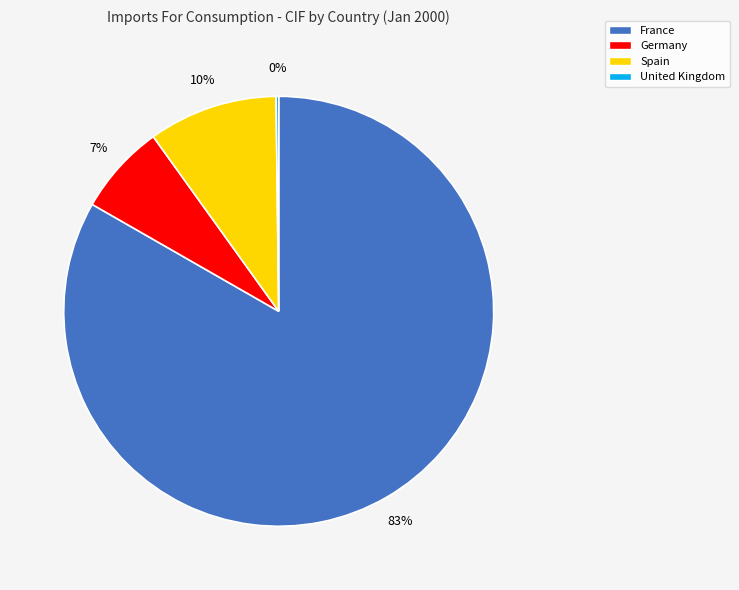

To the nearest percent, what is the difference between the largest and smallest slice percentages?

83%